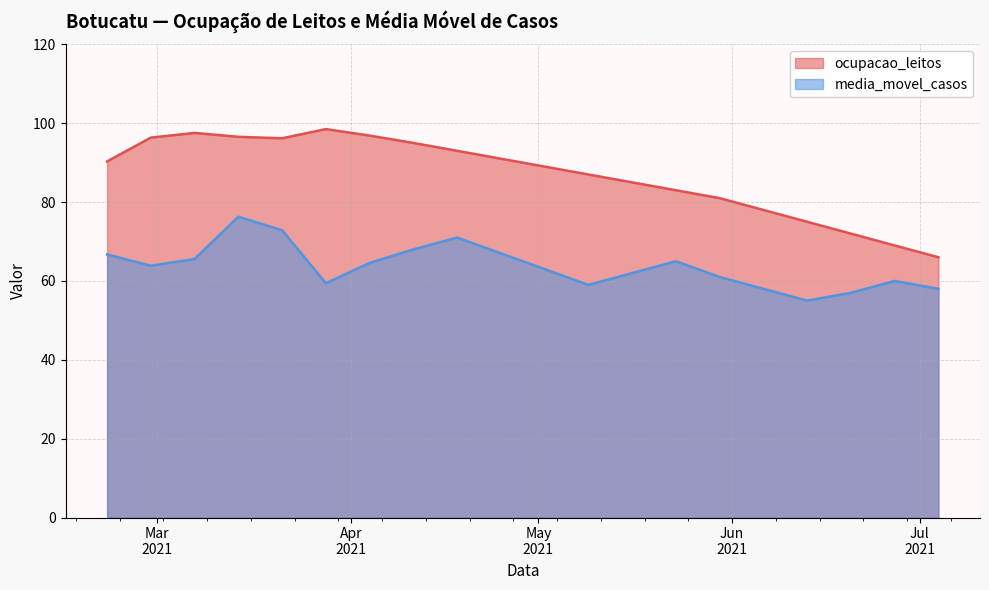

Which series has the largest range (max minus min)?

ocupacao_leitos